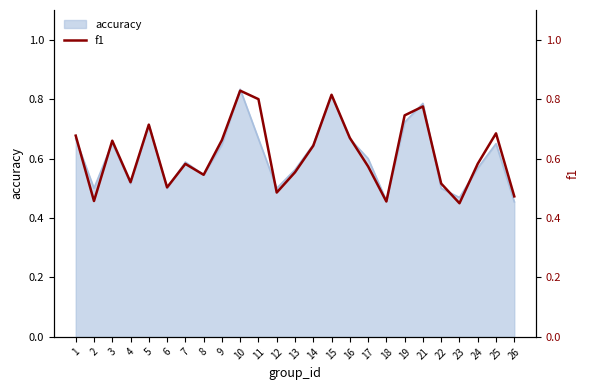

Where is the data nearest to the value 0?

23